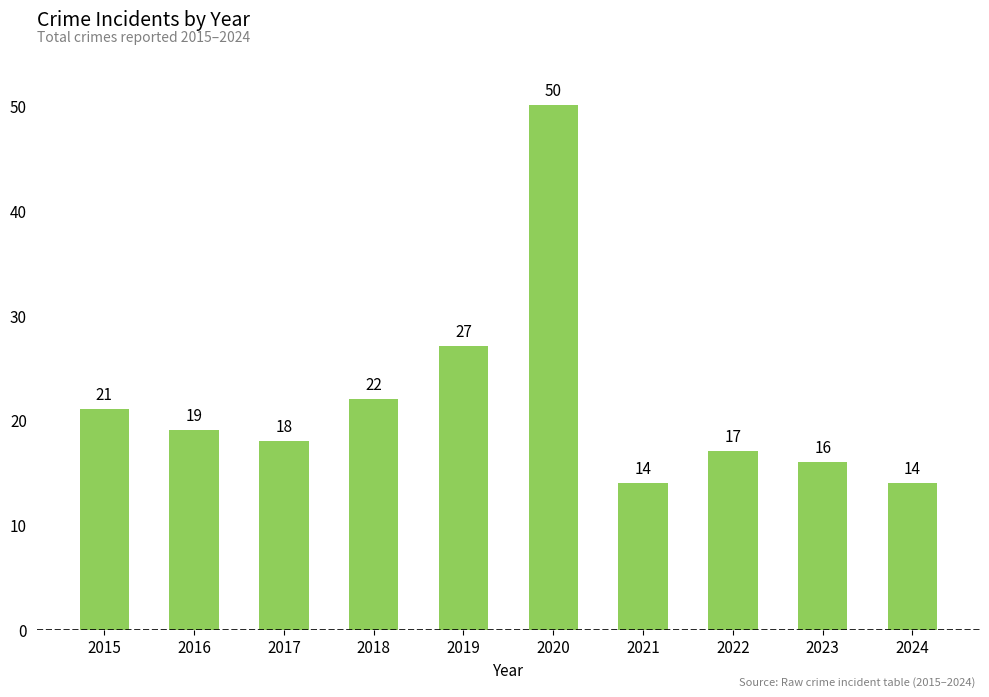

What is the sum of all values?

218